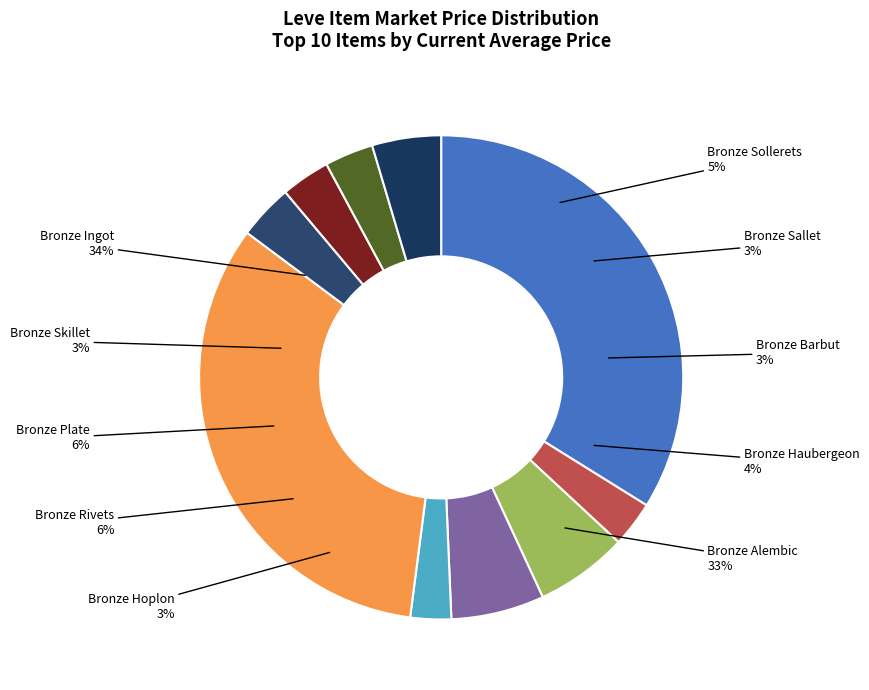

What is the largest slice in the pie chart?

Bronze Ingot